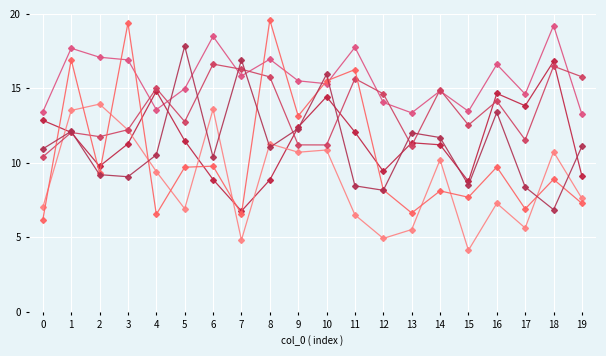

Count the number of categories in the chart.

20